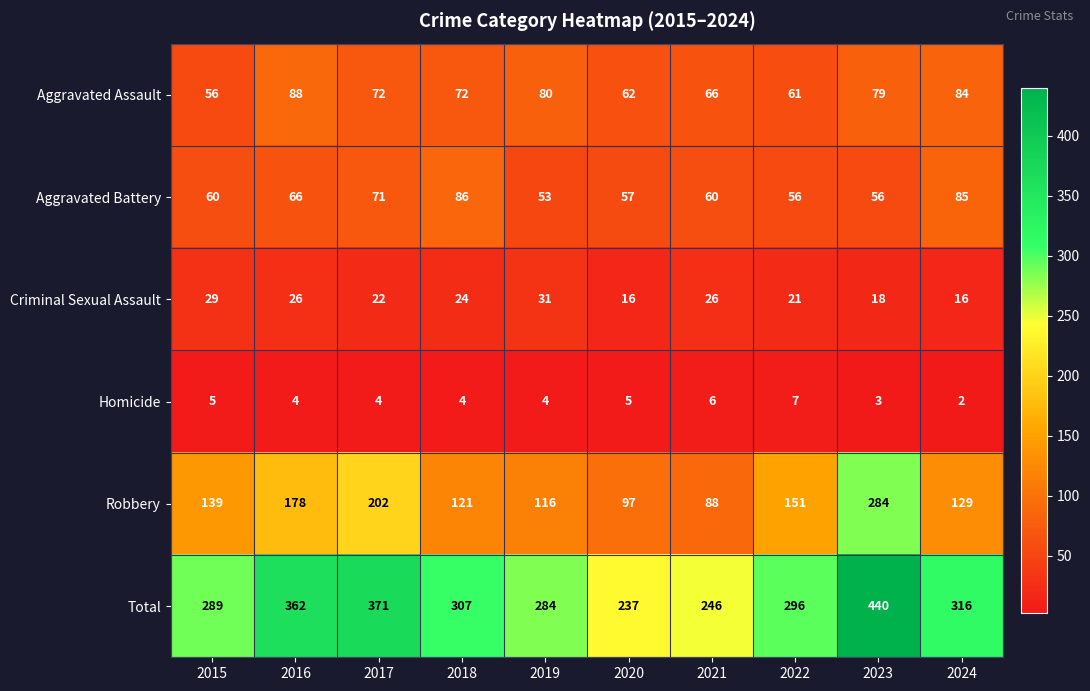

Which label corresponds to the smallest value in the chart?

2024